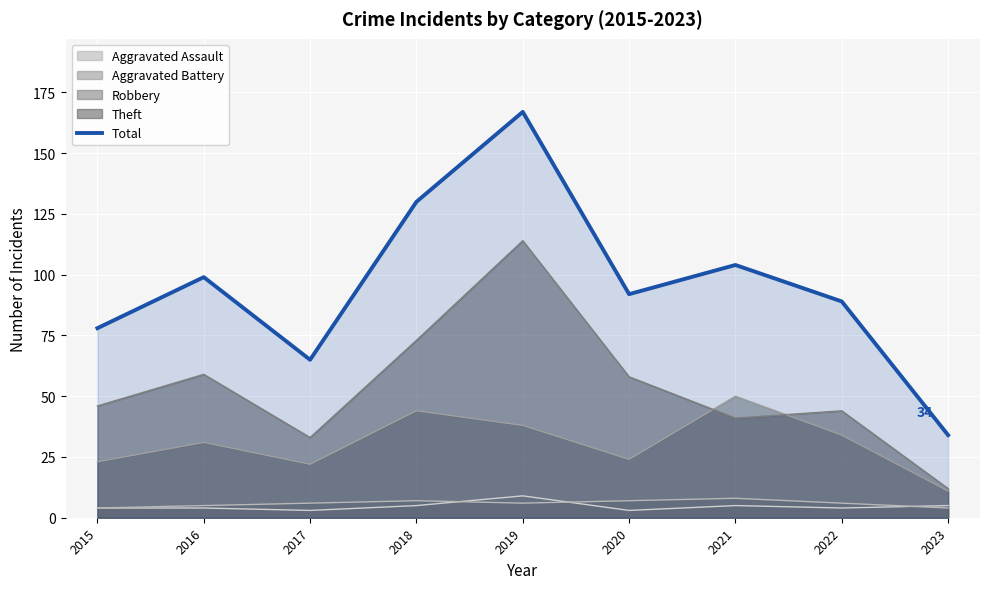

Rank the categories by value from lowest to highest.

2023, 2017, 2015, 2022, 2020, 2016, 2021, 2018, 2019